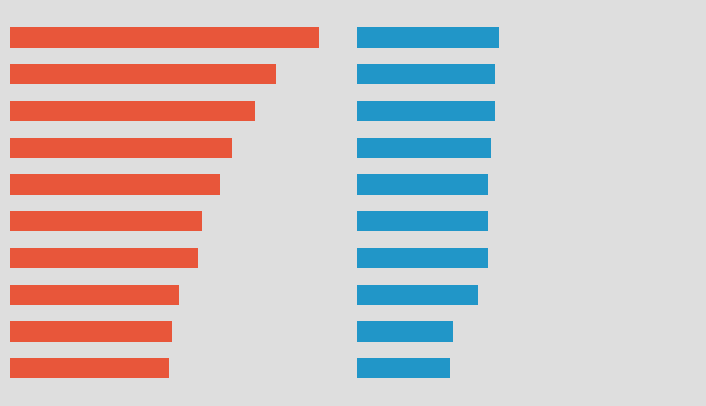

The chart shows a value of 0.0 at 3. True or false?

True